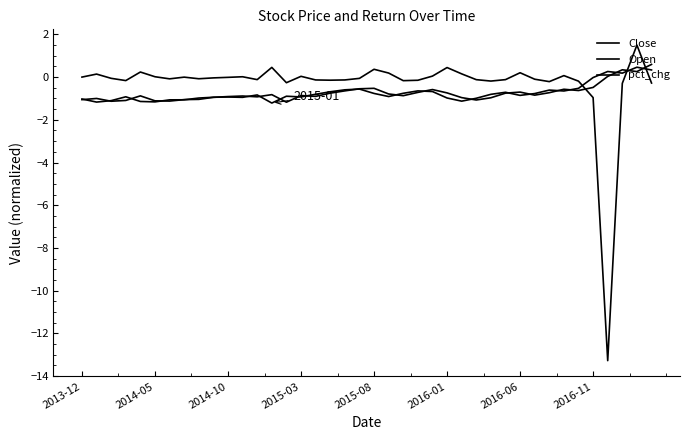

Reading right to left, transcribe all the data shown in this chart.

Close: 0.3	0.5	0.2	0.3	-0.0	-0.5	-0.7	-0.6	-0.8	-0.9	-0.7	-0.8	-1.0	-1.1	-1.0	-0.7	-0.6	-0.8	-0.9	-0.8	-0.6	-0.6	-0.7	-0.8	-0.9	-0.9	-1.2	-0.8	-0.9	-0.9	-0.9	-1.0	-1.1	-1.1	-1.2	-1.1	-0.9	-1.1	-1.2	-1.0
Open: 0.6	0.3	0.3	0.0	-0.5	-0.6	-0.6	-0.7	-0.8	-0.7	-0.8	-1.0	-1.1	-1.0	-0.7	-0.6	-0.7	-0.9	-0.8	-0.5	-0.5	-0.6	-0.8	-0.9	-0.9	-1.2	-0.8	-0.9	-0.9	-0.9	-0.9	-1.0	-1.1	-1.1	-1.1	-0.9	-1.1	-1.1	-1.0	-1.1
pct_chg: -0.3	1.5	-0.3	-13.3	-1.0	-0.2	0.1	-0.2	-0.1	0.2	-0.1	-0.2	-0.1	0.2	0.4	0.0	-0.1	-0.2	0.2	0.4	-0.1	-0.1	-0.1	-0.1	0.0	-0.3	0.5	-0.1	0.0	-0.0	-0.0	-0.1	-0.0	-0.1	0.0	0.2	-0.2	-0.1	0.1	0.0